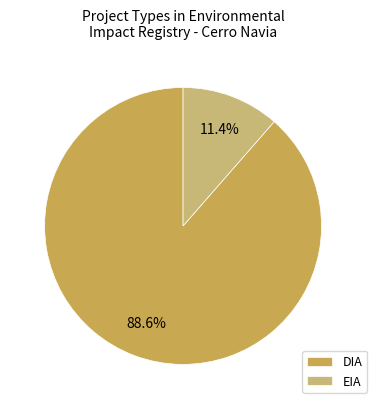

Between DIA and EIA, which is larger?

DIA